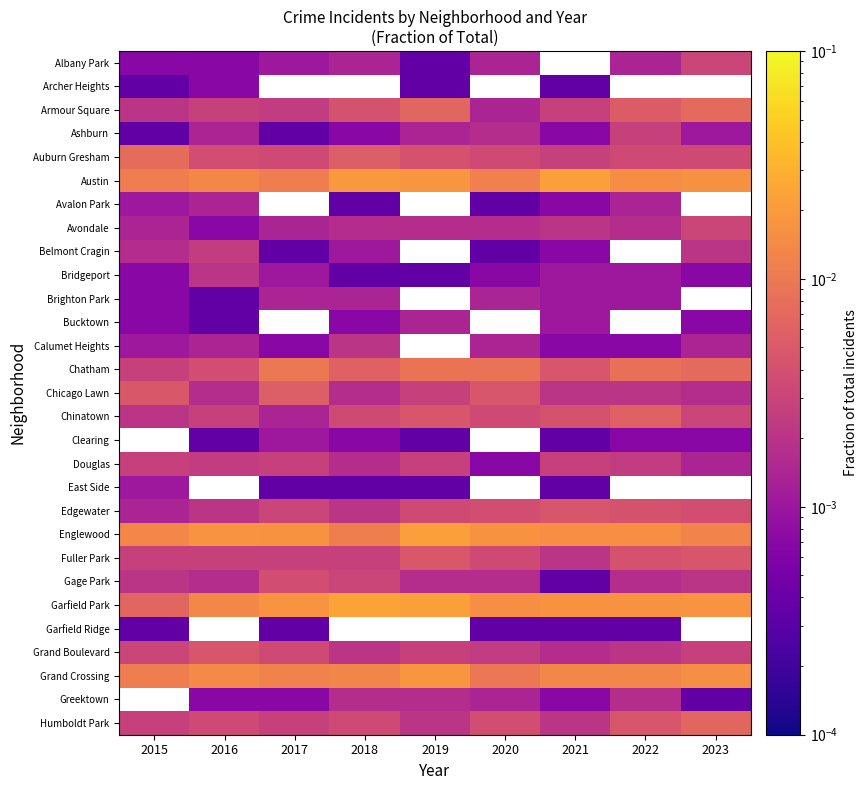

Which has a higher value, 2017 or 2018?

2018